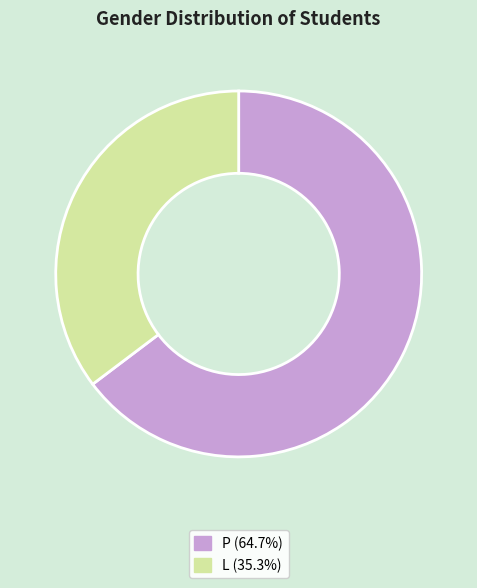

Rank the categories by value from lowest to highest.

L, P